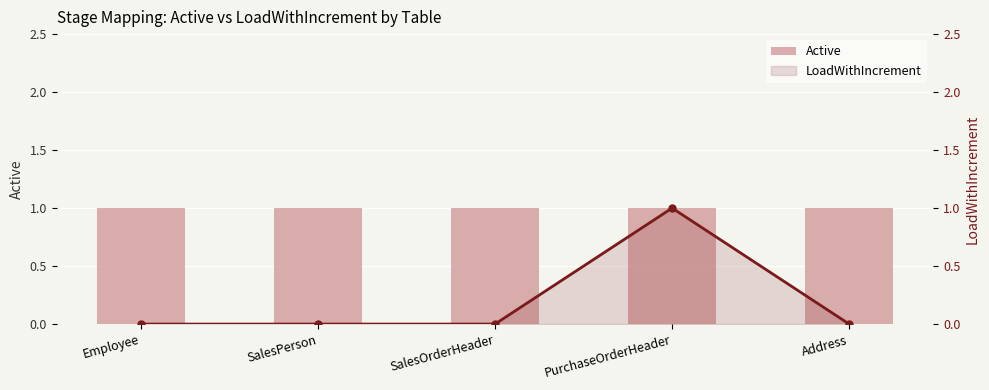

True or false: LoadWithIncrement has a value of 1 at PurchaseOrderHeader.

False